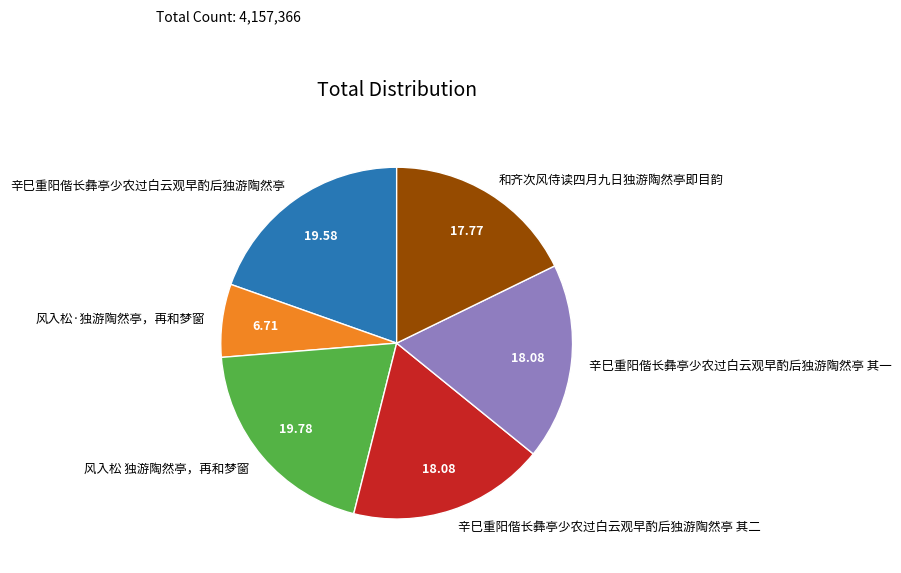

Is it true that 辛巳重阳偕长彝亭少农过白云观早酌后独游陶然亭 其二 is 25% of the pie?

False